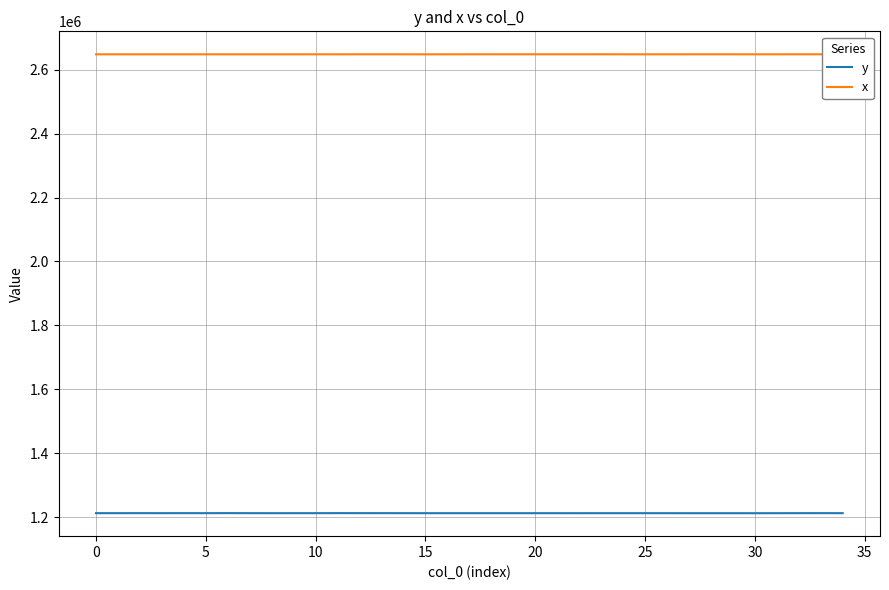

True or false: y and x cross at least once.

False